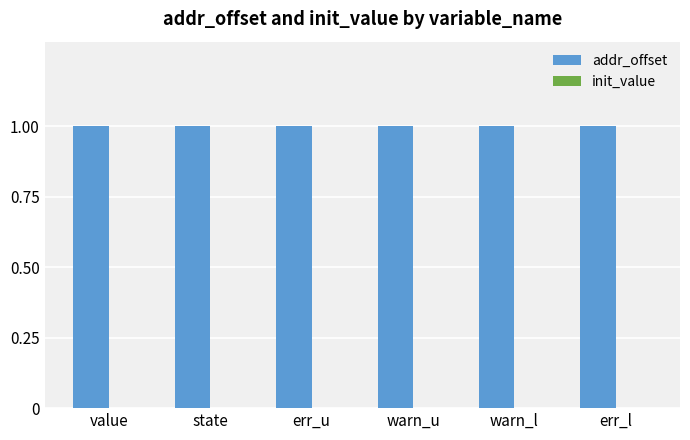

What is the label of the 1st bar from the right?

err_l